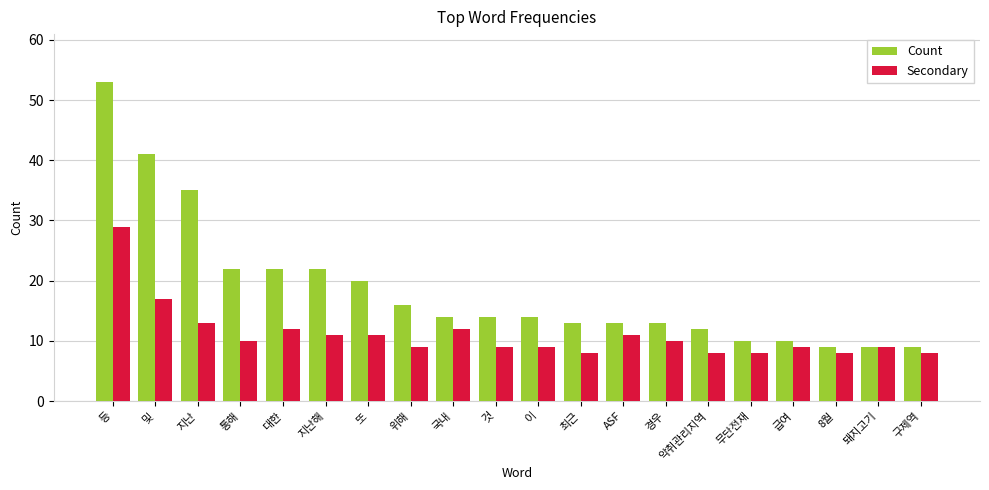

Which series has the largest total across all categories?

Count